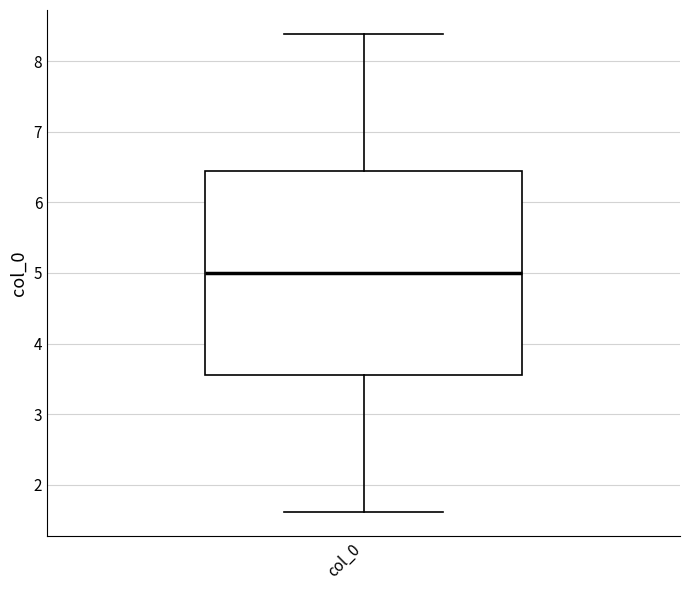

Where is the lower edge of the box for col_0 on the y-axis? The values are not printed on the chart, so give them approximately, as read against the axis.

3.6